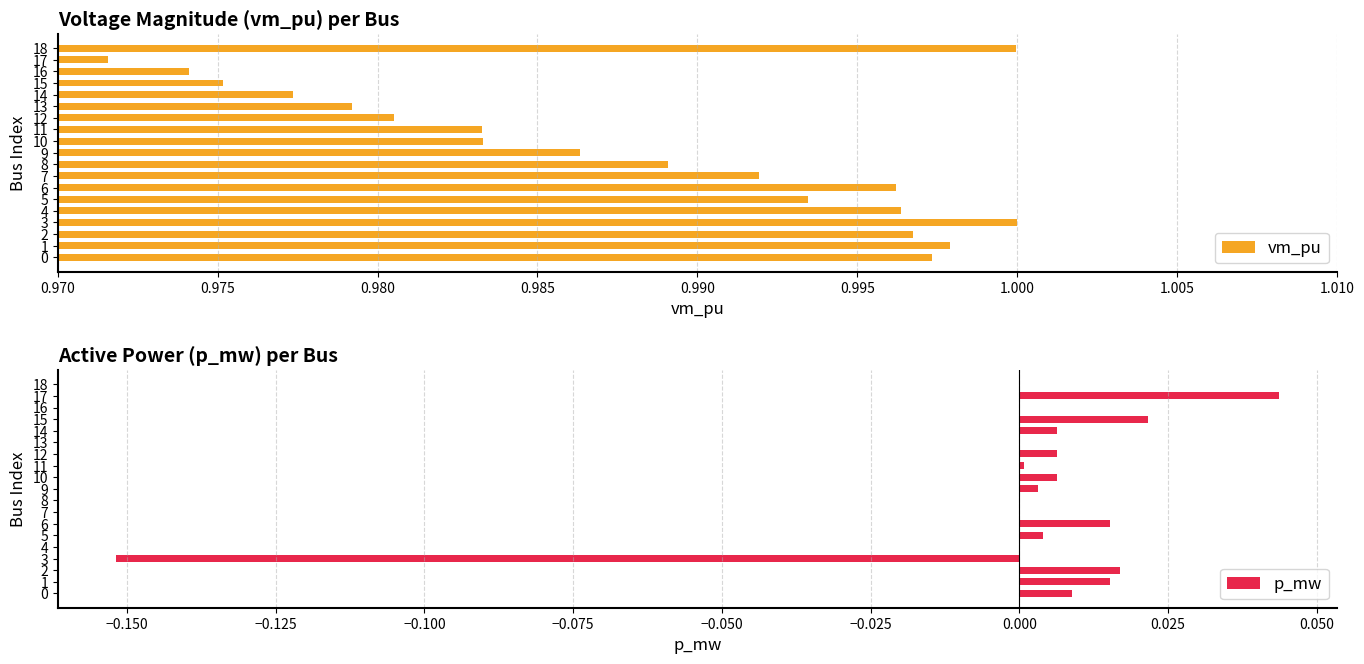

The vm_pu series shows 0.6 at 4. True or false?

False